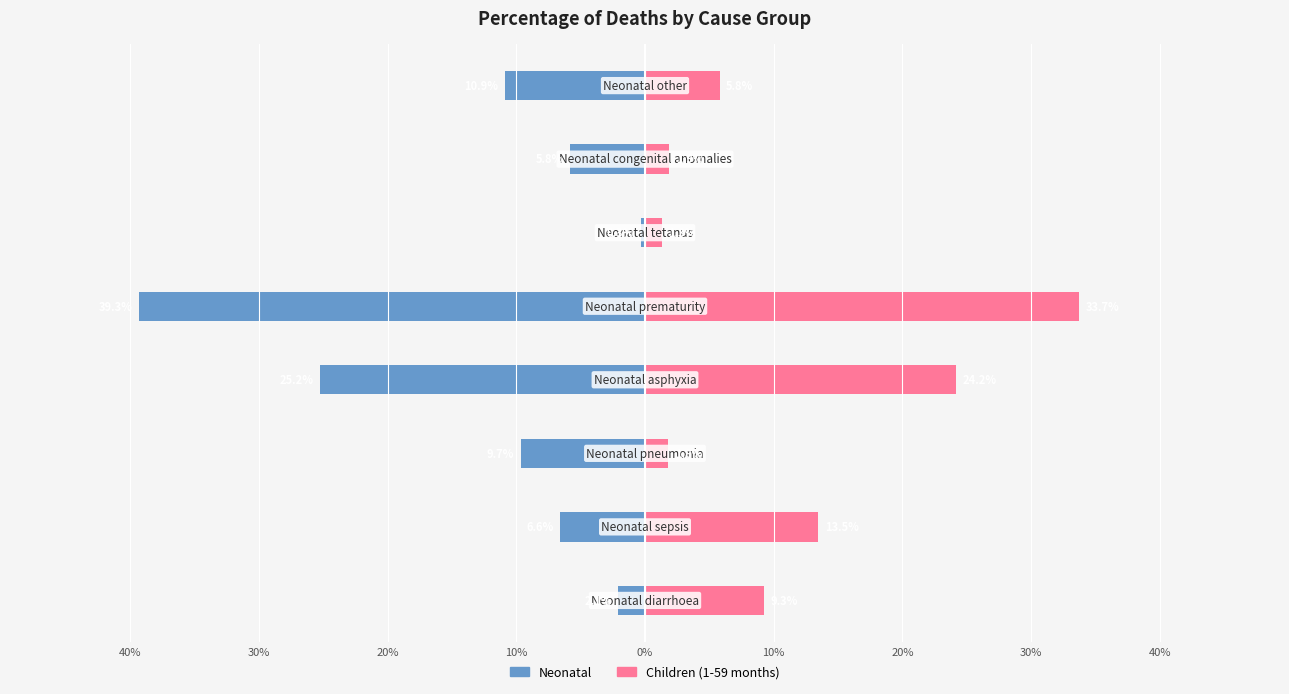

What is the maximum value for Neonatal?

-0.3